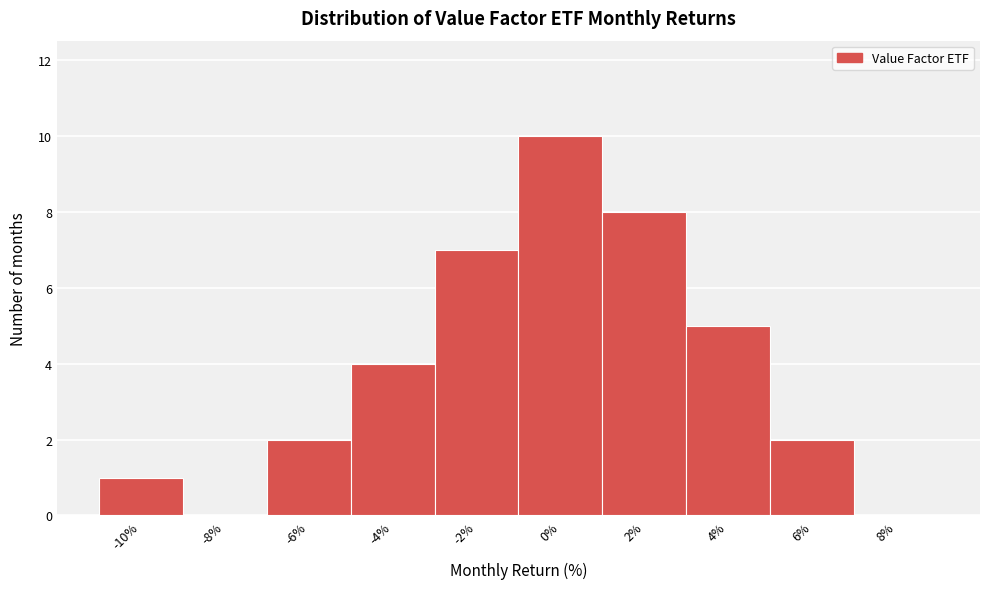

Reading left to right, what are all the values shown in this chart?

-10%=1	-8%=0	-6%=2	-4%=4	-2%=7	0%=10	2%=8	4%=5	6%=2	8%=0